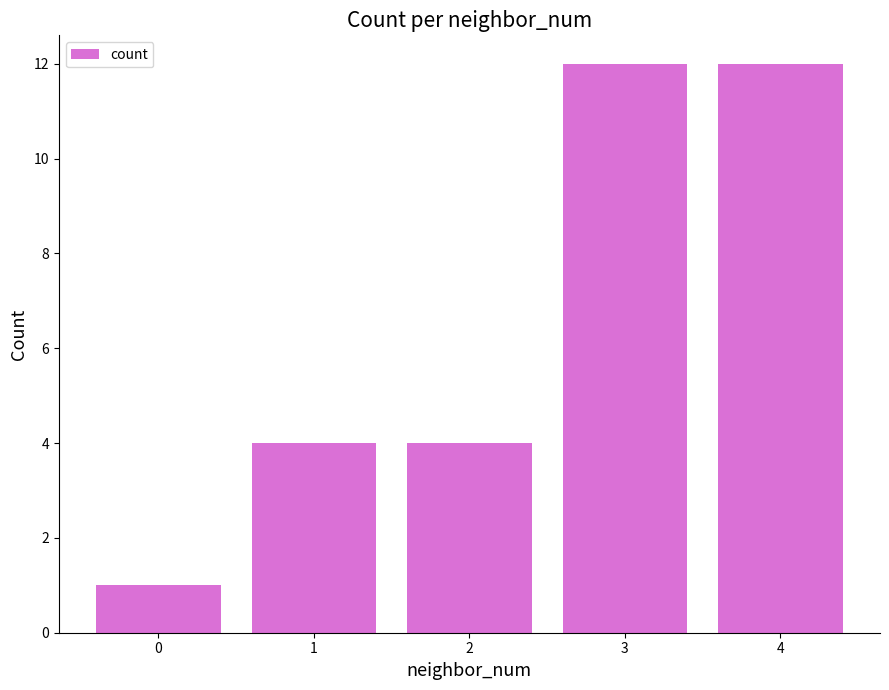

What is the sum of all values?

33